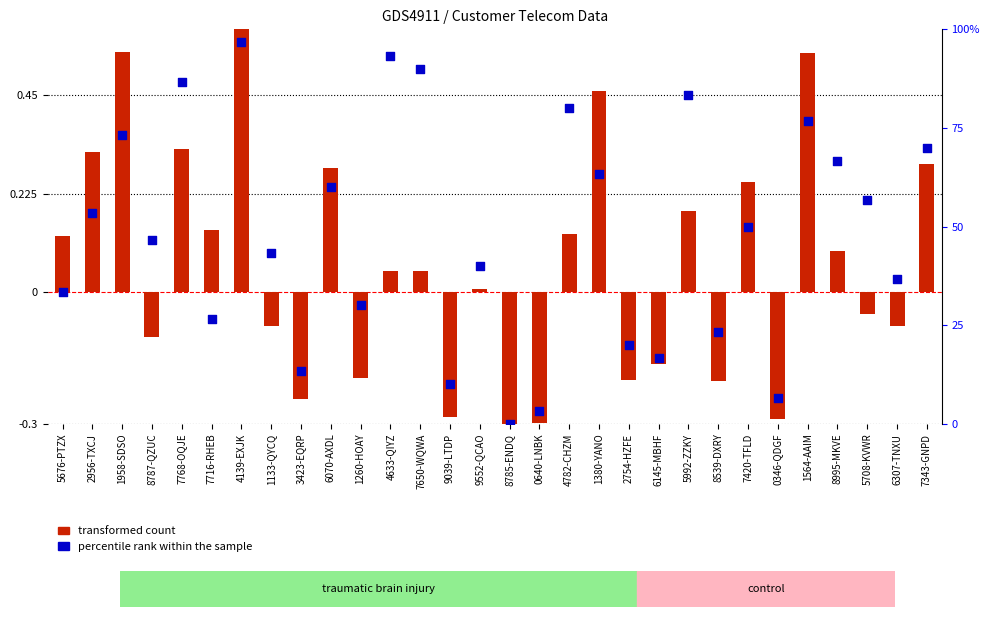

Which series has the largest total across all categories?

percentile rank within the sample